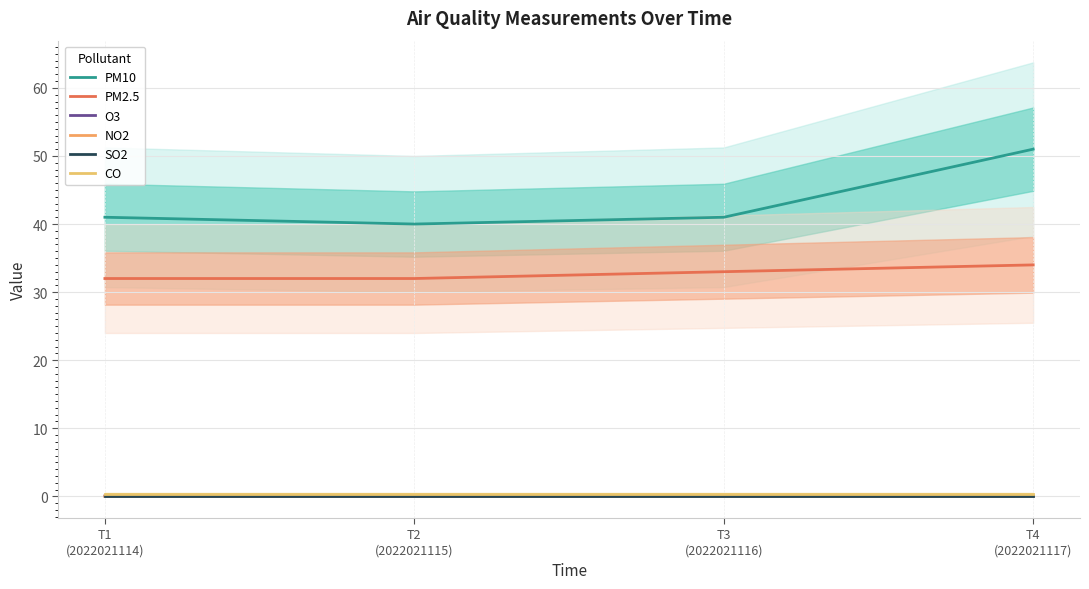

What is the difference between the PM2.5 values at T2
(2022021115) and T4
(2022021117)?

2.0